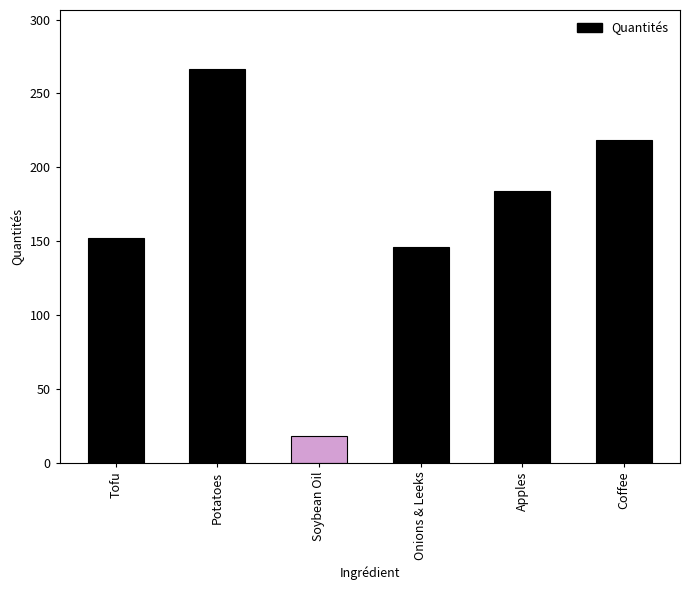

At which label does the data first exceed 184?

Potatoes